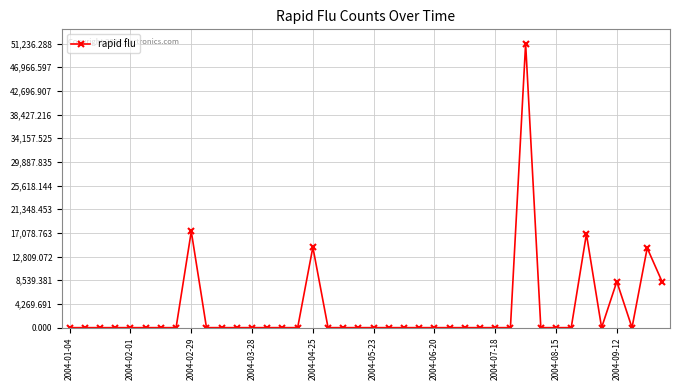

What is the sum of all values?

130802.6